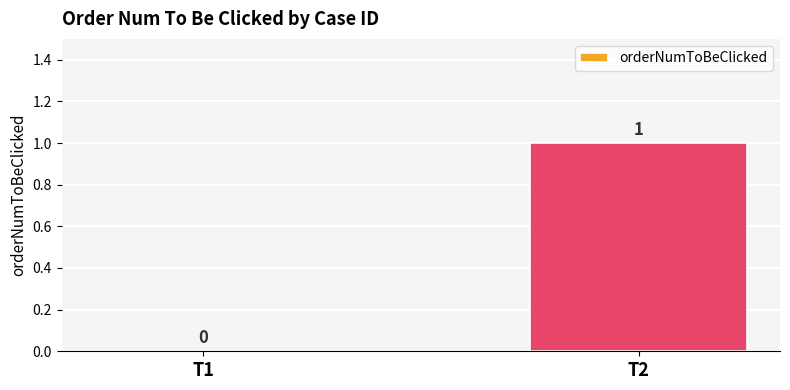

Reading left to right, transcribe all the data shown in this chart.

0	1